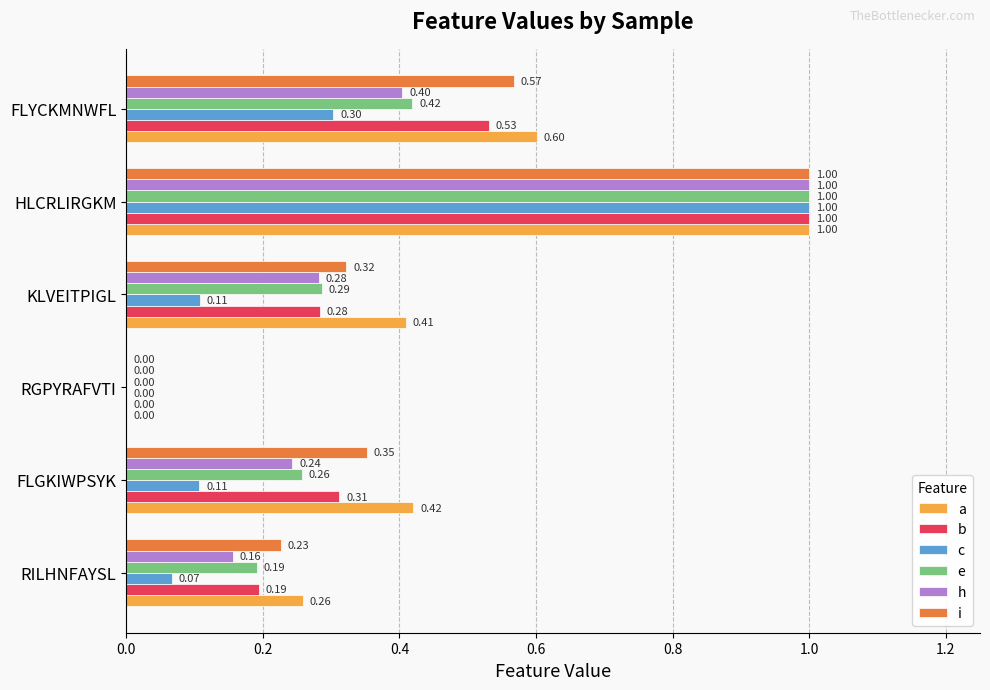

What are all the series names shown in the legend?

a, b, c, e, h, i